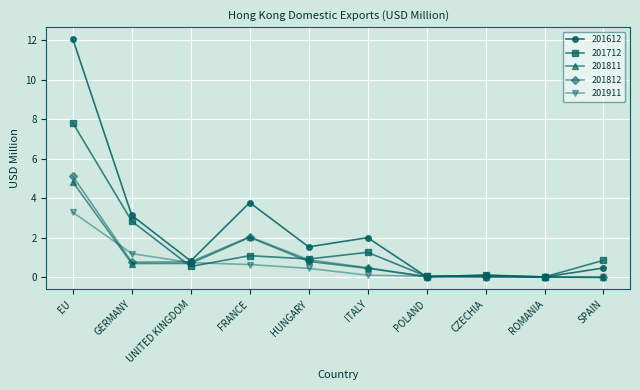

True or false: 201812 has more than 2 points higher than both neighbors.

False